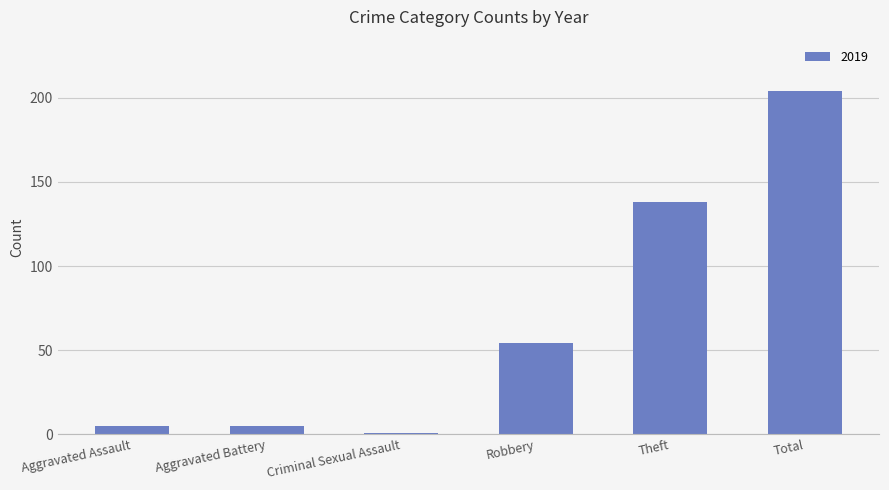

What is the maximum value shown in the chart?

204